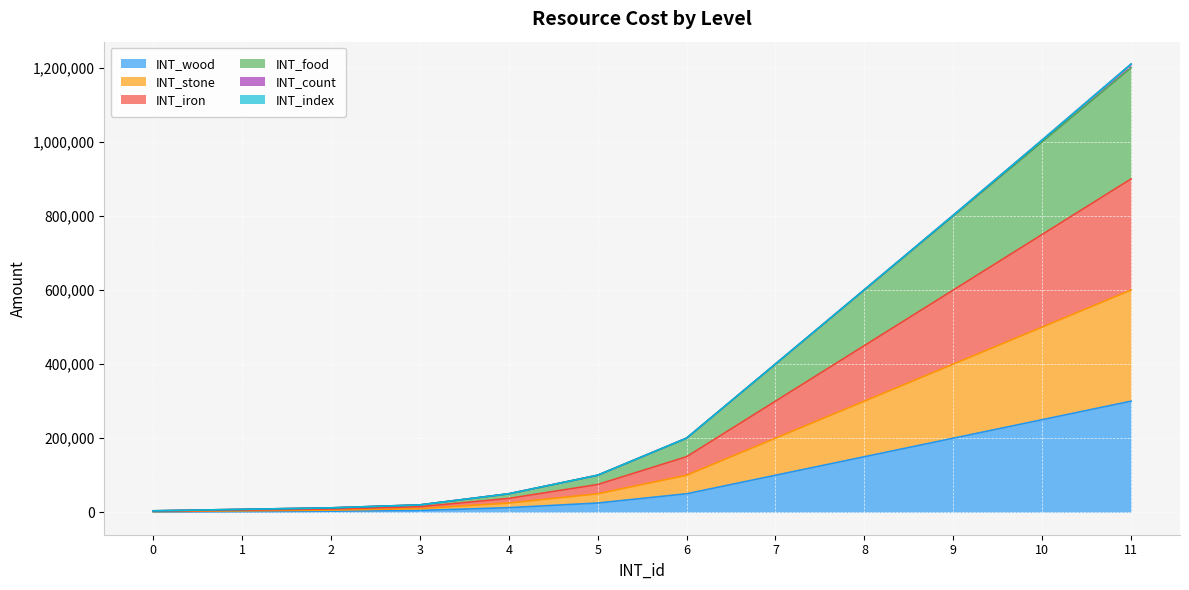

Which category has the highest value in the INT_wood series?

11